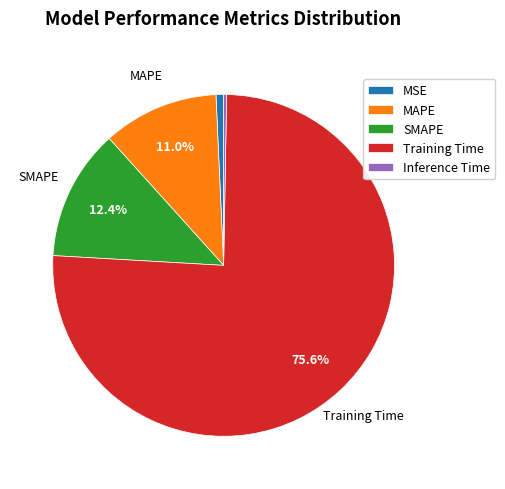

Does Training Time account for over 50% of the chart?

Yes